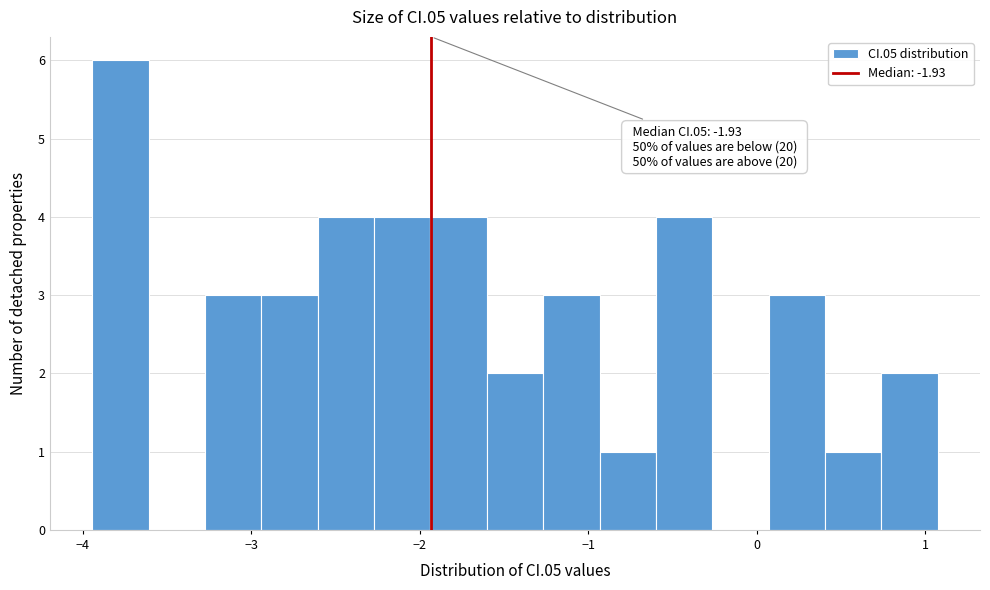

Read against the x-axis, roughly where is the centre of the tallest bar?

-3.8